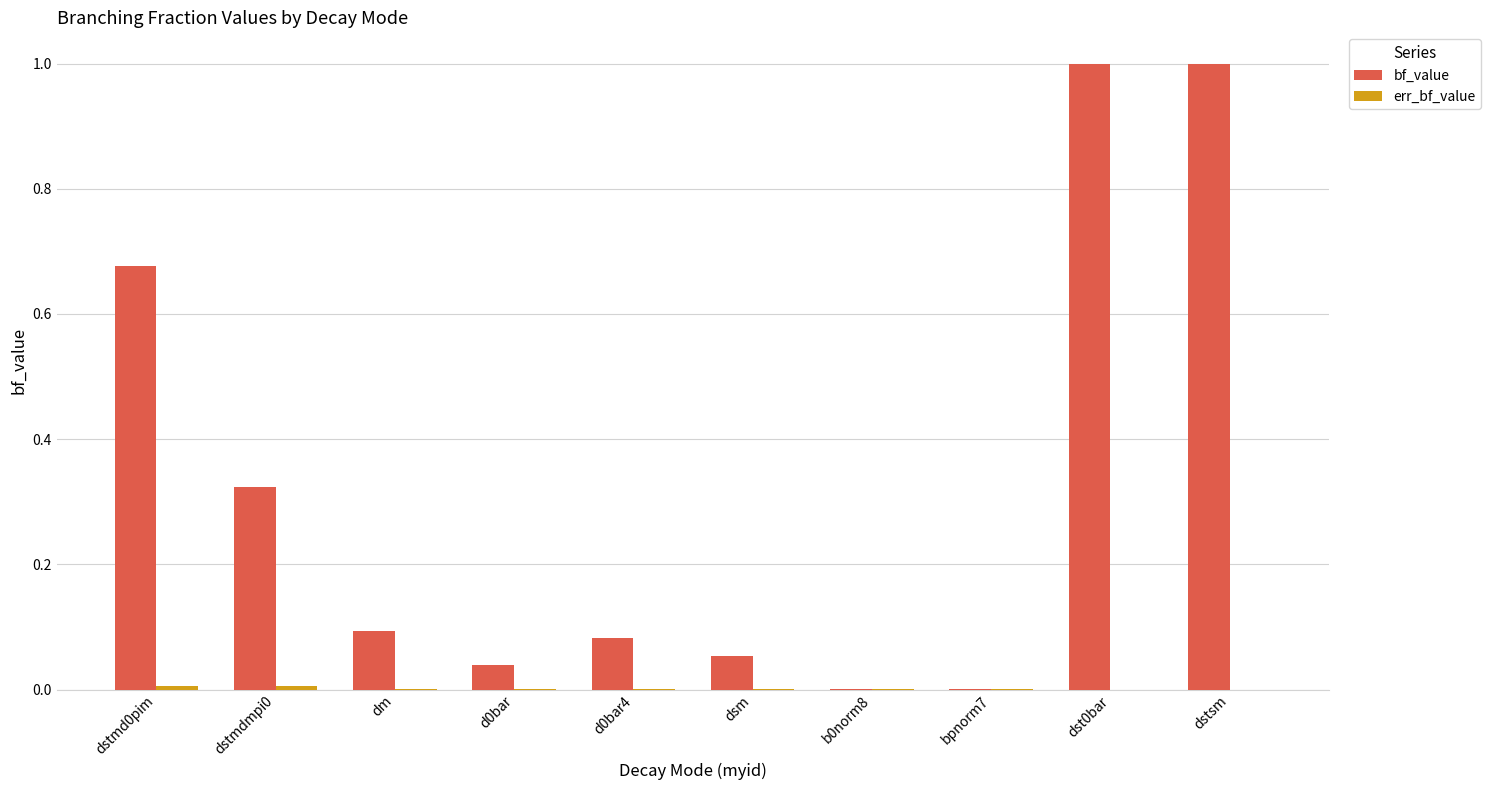

Which series has the largest total across all categories?

bf_value